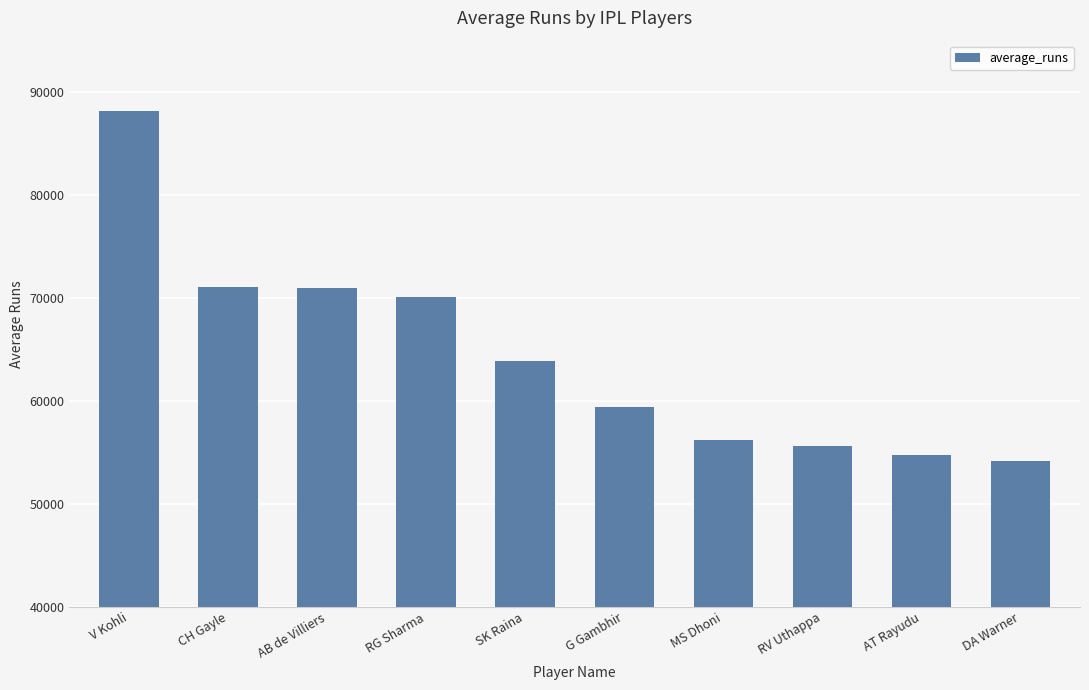

Is it true that the value at RV Uthappa is 77012?

False